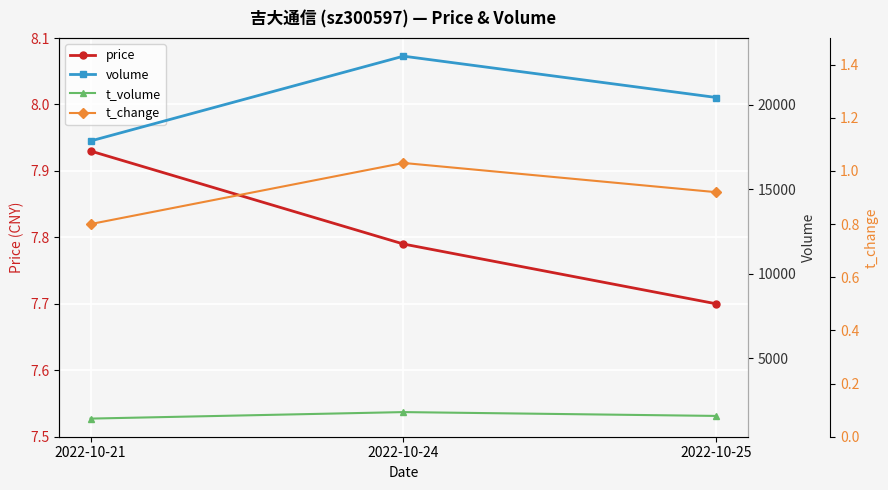

How many t_change values are between 0 and 1?

2